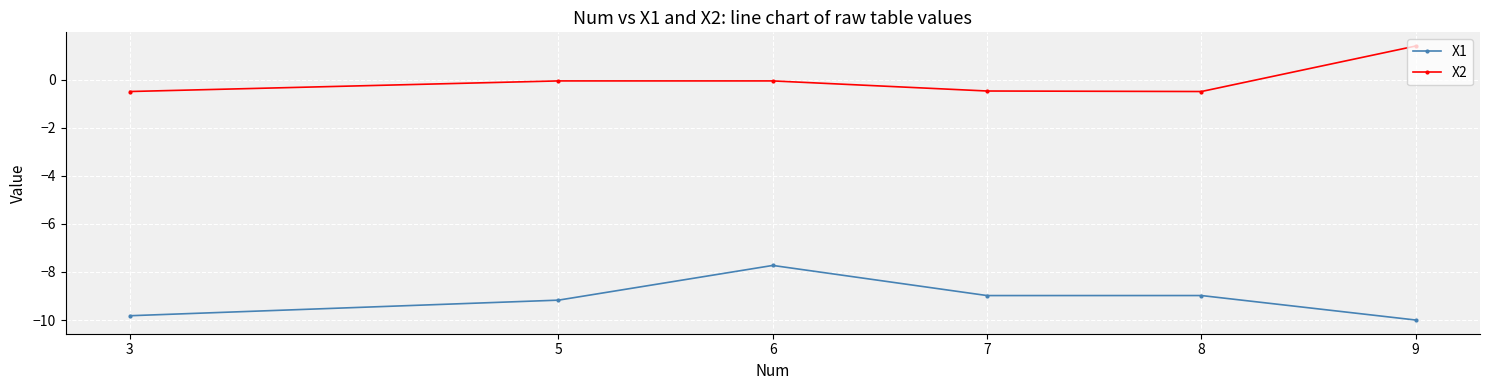

What are all the series names shown in the legend?

X1, X2